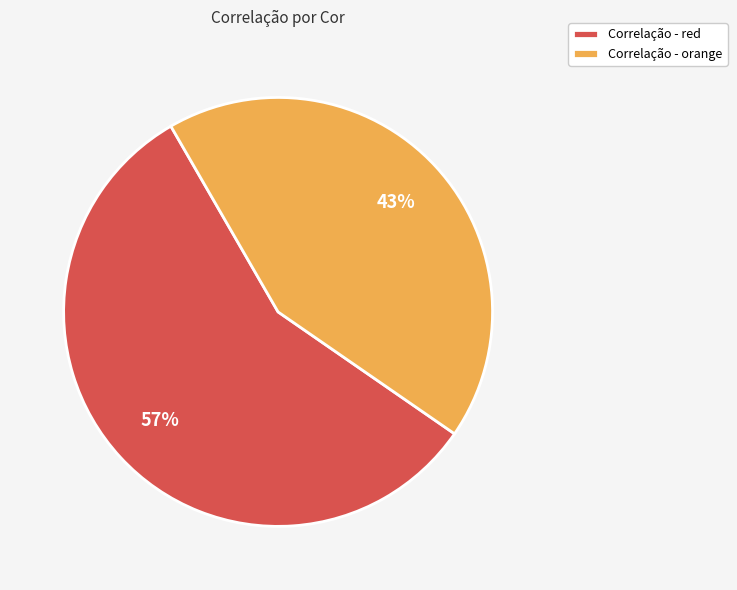

Which category has the smallest portion of the pie?

Correlação - orange